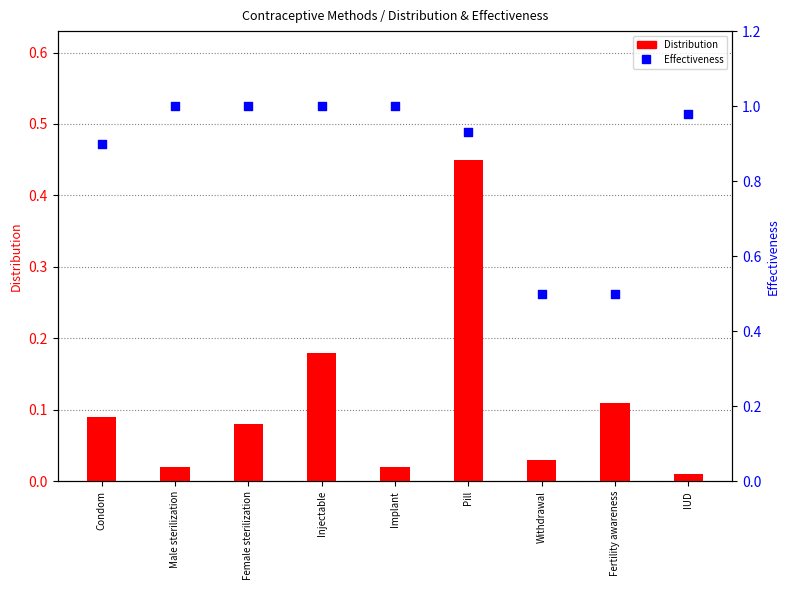

Which series has the largest total across all categories?

Effectiveness